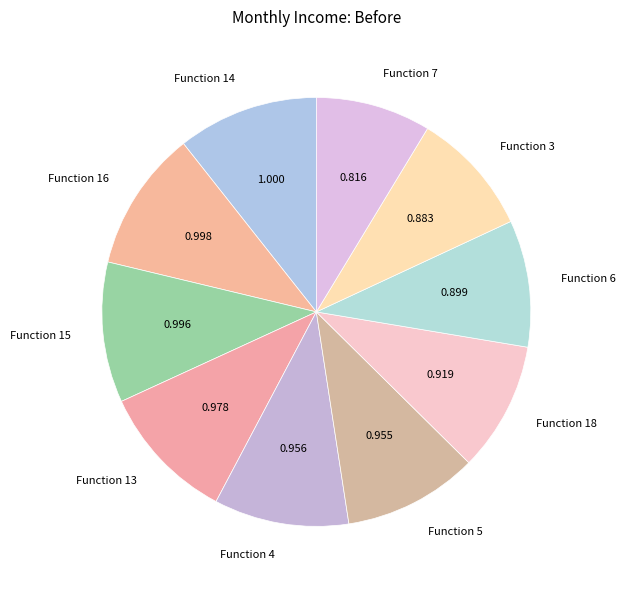

What is the smallest slice in the pie chart?

Function 7